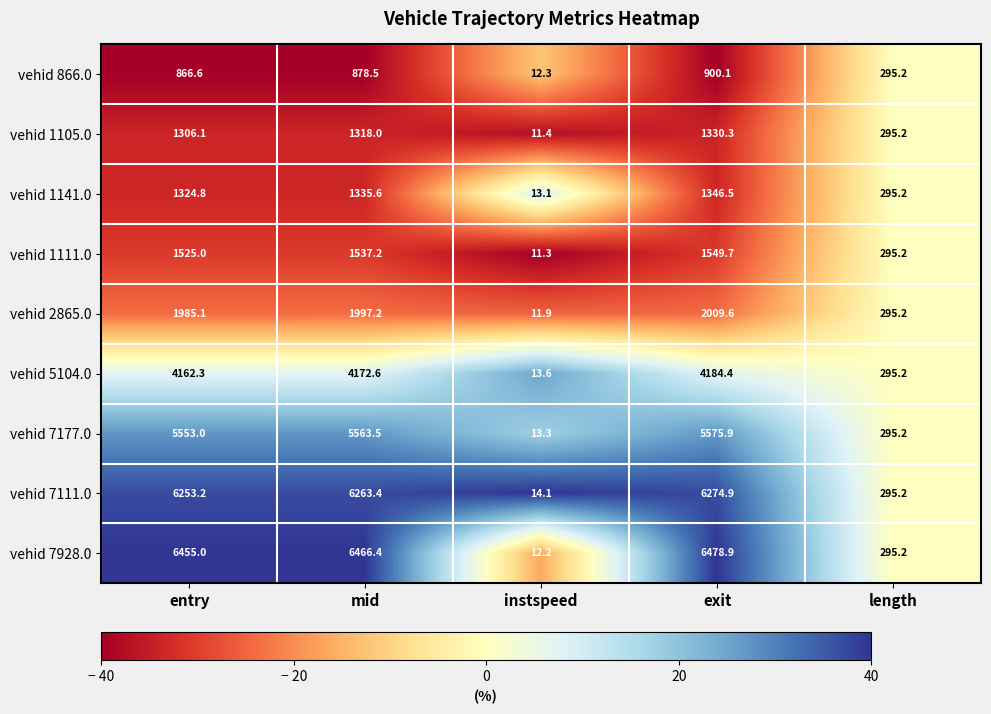

True or false: vehid 2865.0 has a value of 622.6 at entry.

False